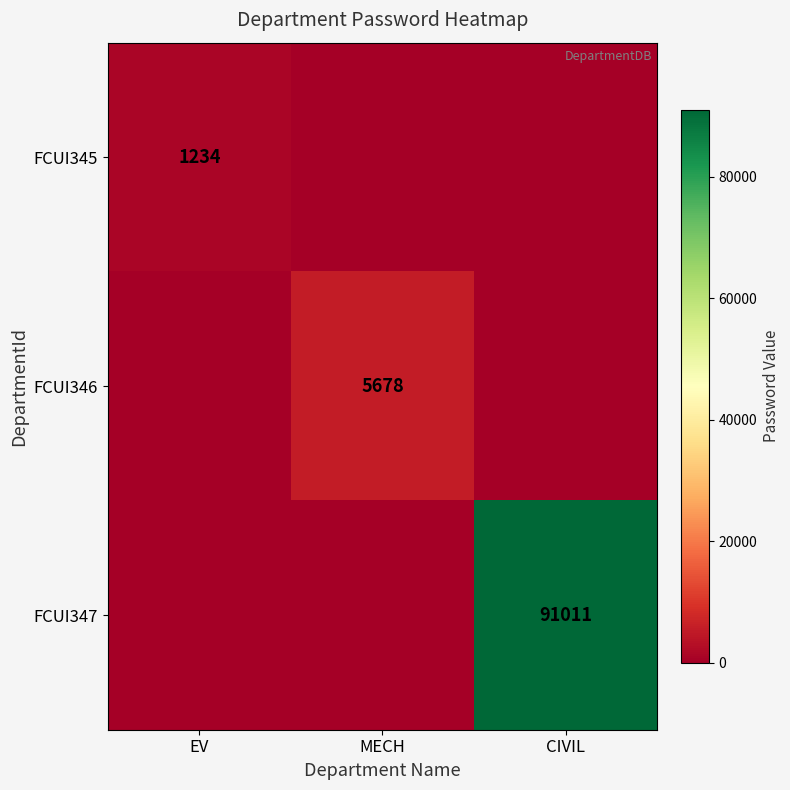

True or false: FCUI346 has a value of 7934 at MECH.

False